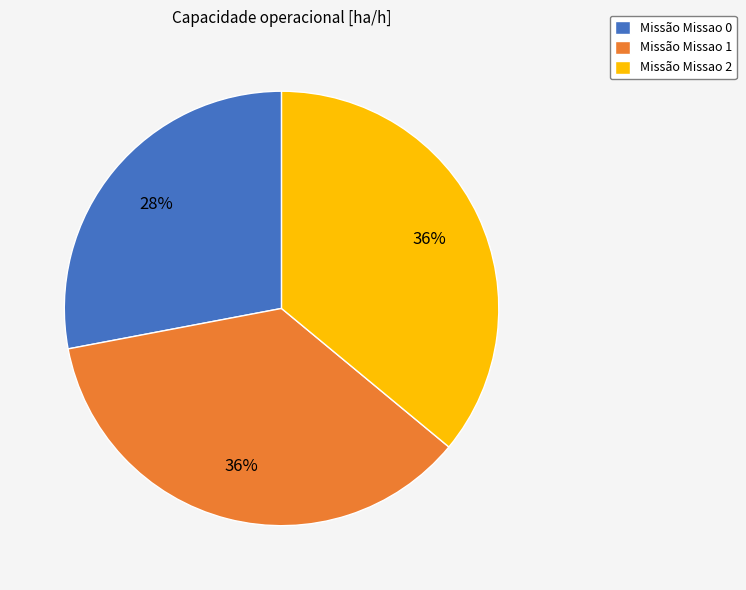

What is the smallest slice in the pie chart?

Missão Missao 0